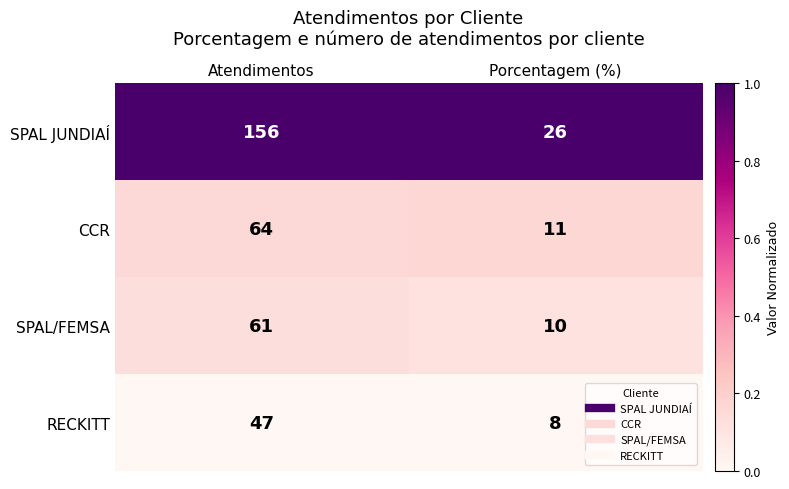

What is the sum of all RECKITT values?

55